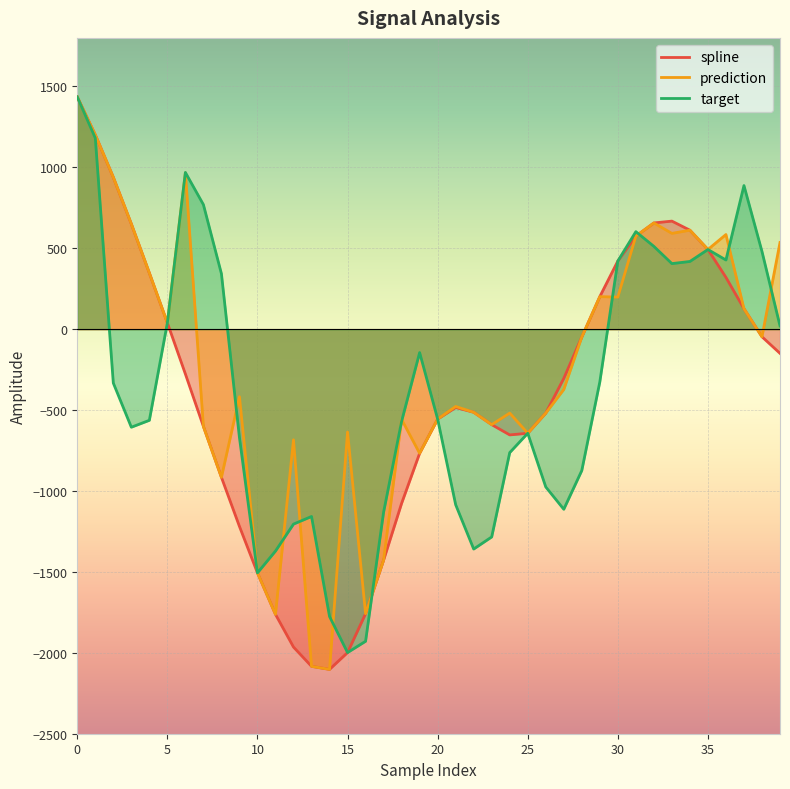

How many positive values does the prediction series have?

17